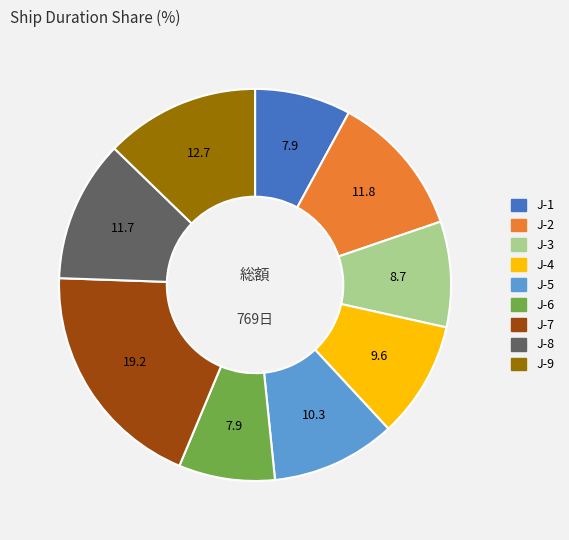

Does any single category account for the majority?

No